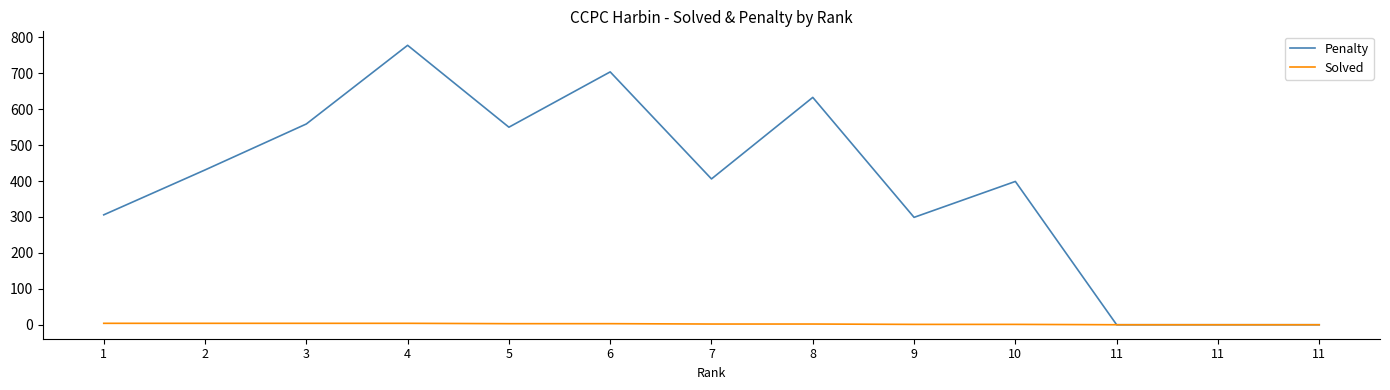

How many lines are shown in the chart?

2